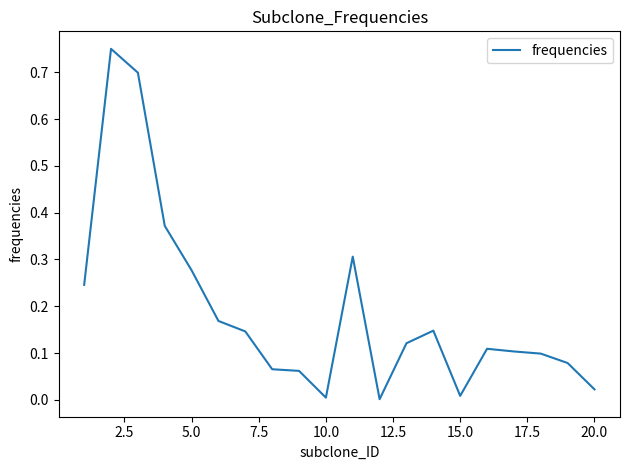

What is the difference between the maximum and minimum values?

0.7